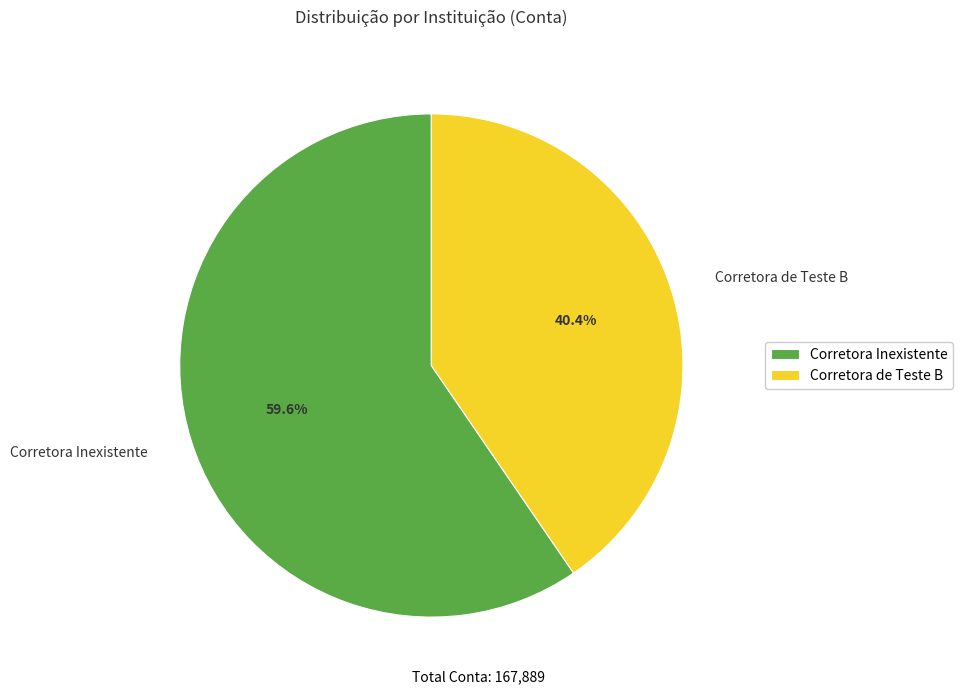

Count the number of slices in the pie.

2